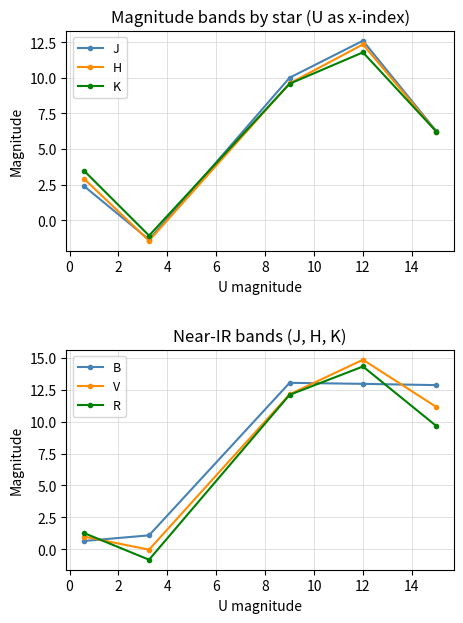

What is the lowest value of the H series?

-1.4